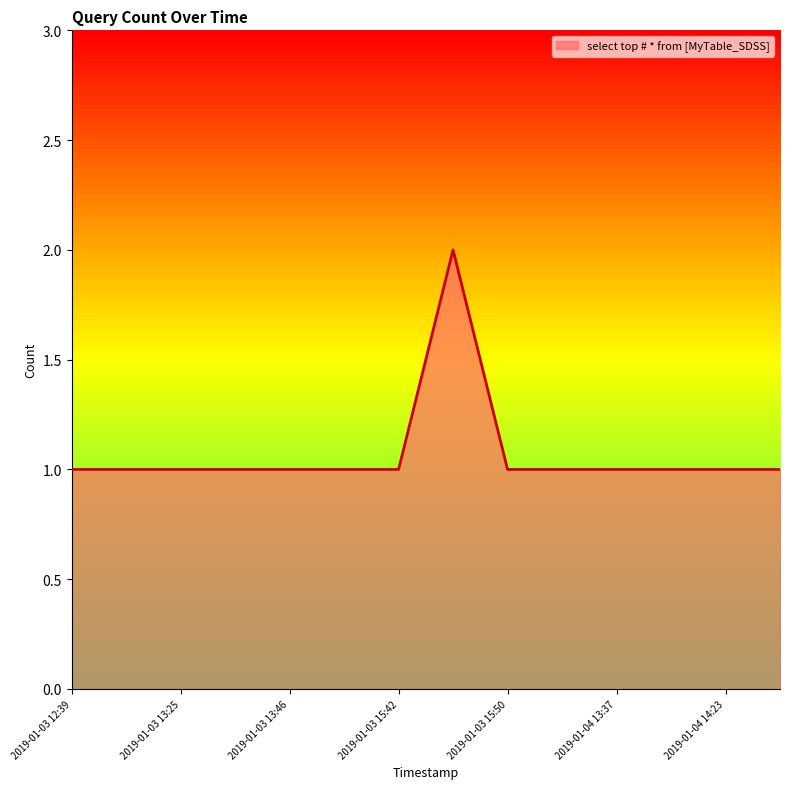

What is the difference between the maximum and second lowest values?

1